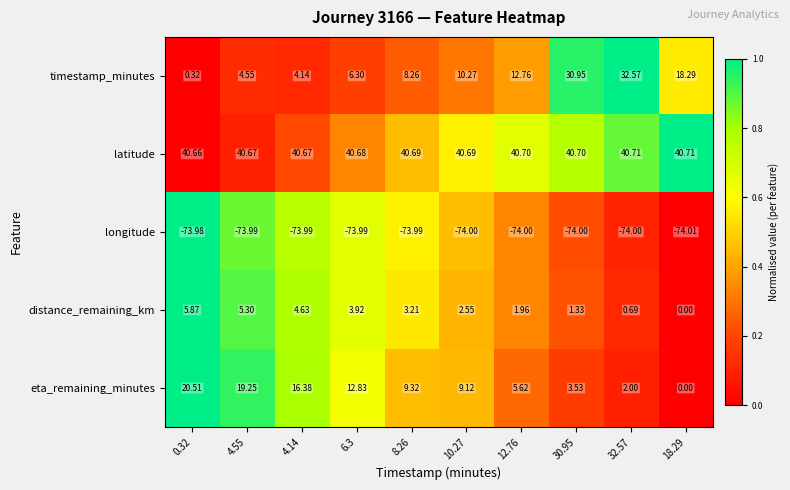

At 8.26, list the series in order from smallest to largest.

longitude, distance_remaining_km, timestamp_minutes, eta_remaining_minutes, latitude